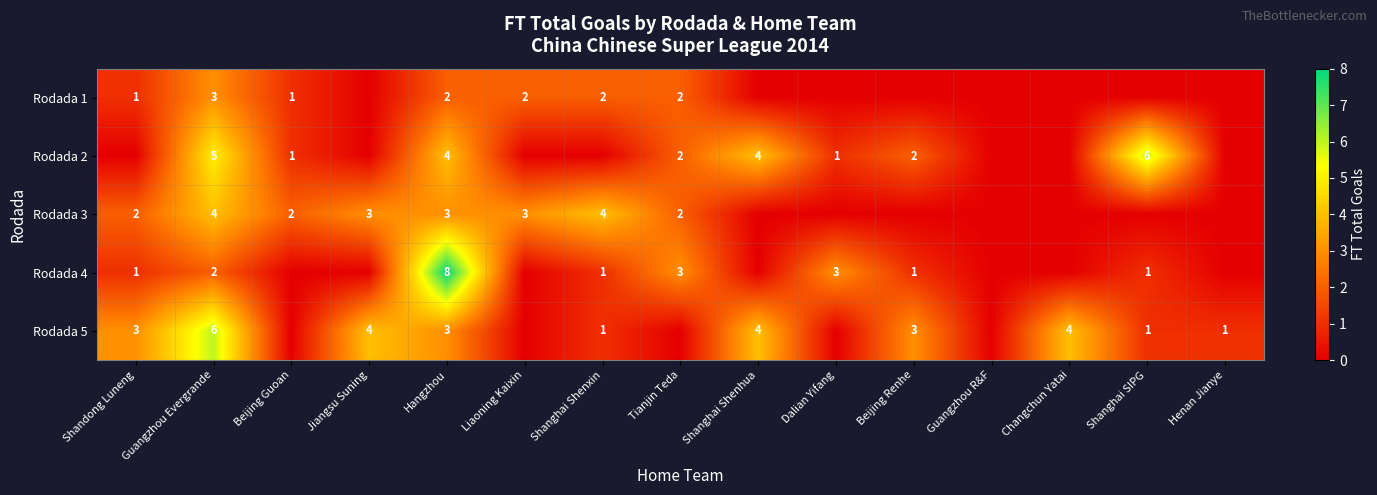

Which category has the lowest value across all series?

Jiangsu Suning